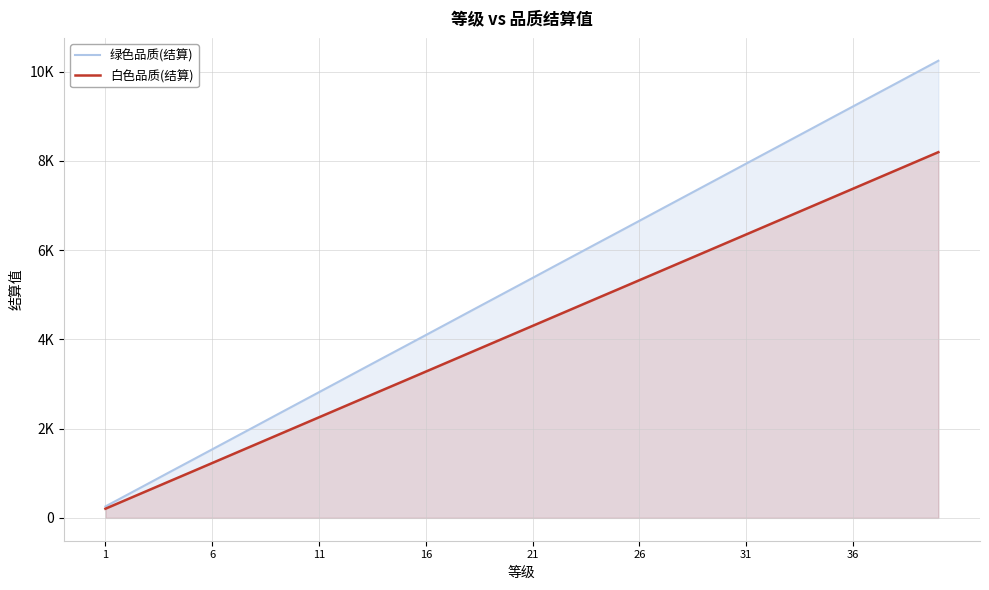

The value of 白色品质(结算) at 32 is 3240. True or false?

False